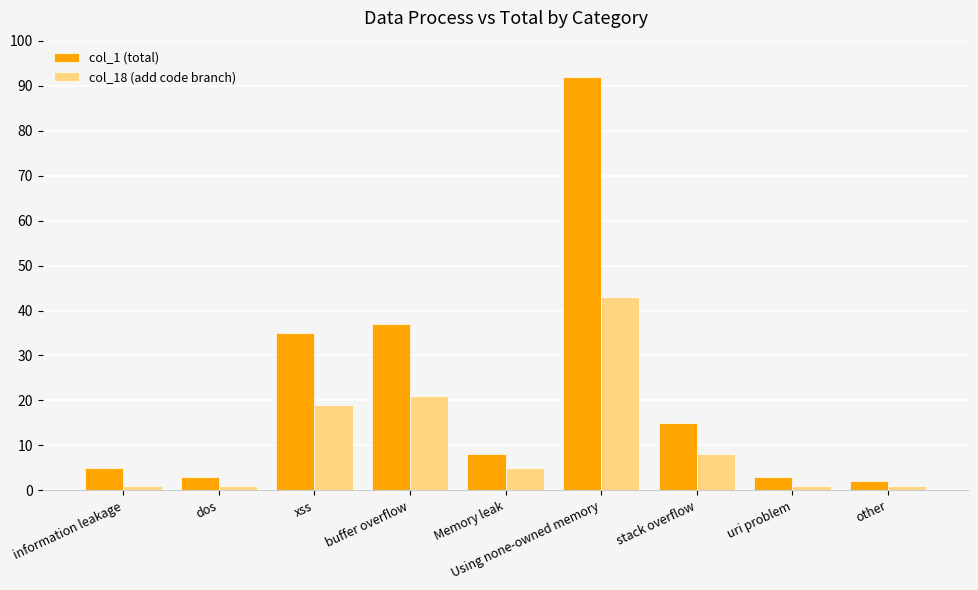

Reading left to right, transcribe all the data shown in this chart.

col_1 (total): information leakage=5	dos=3	xss=35	buffer overflow=37	Memory leak=8	Using none-owned memory=92	stack overflow=15	uri problem=3	other=2
col_18 (add code branch): information leakage=1	dos=1	xss=19	buffer overflow=21	Memory leak=5	Using none-owned memory=43	stack overflow=8	uri problem=1	other=1